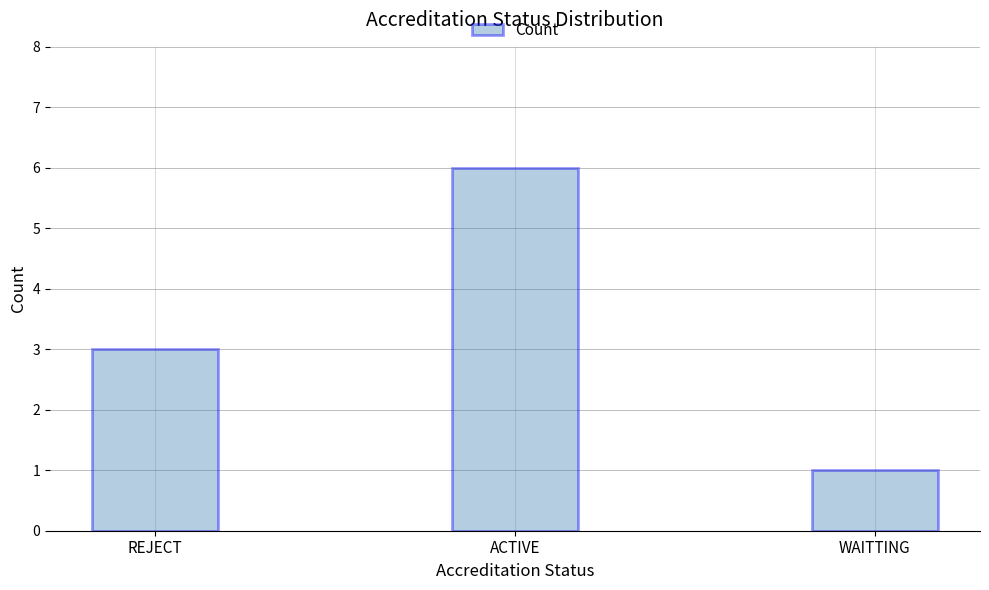

The value at ACTIVE is 9. True or false?

False